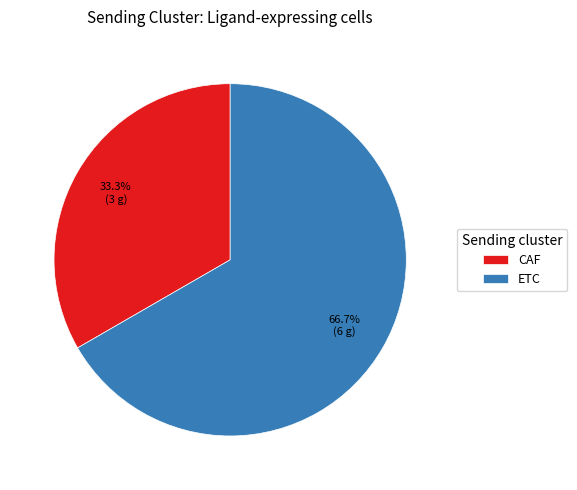

To the nearest percent, what is the average slice percentage?

50%